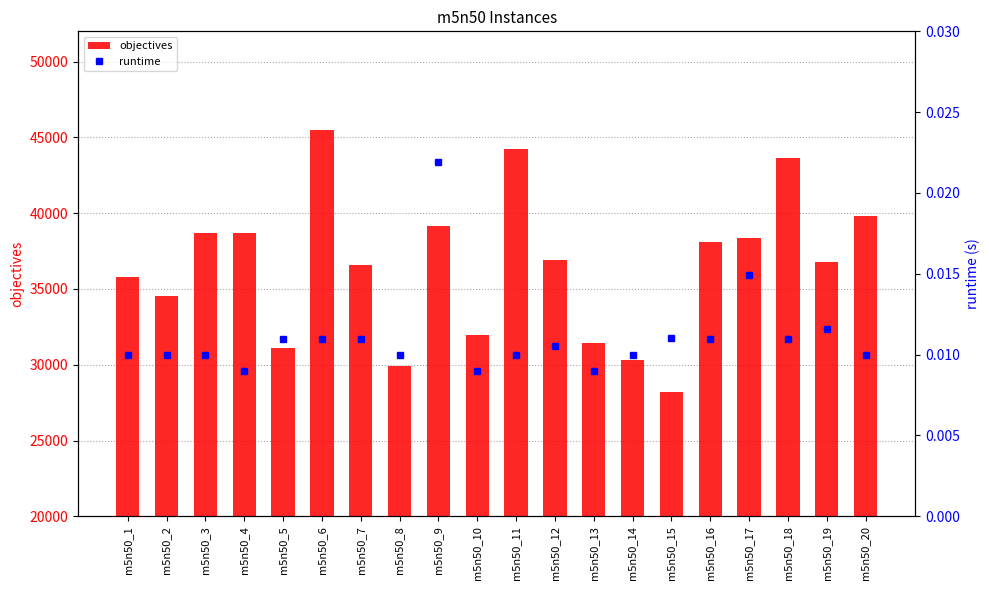

Reading left to right, extract all data points from this chart.

objectives: m5n50_1=35796.0	m5n50_2=34512.0	m5n50_3=38717.0	m5n50_4=38695.0	m5n50_5=31091.0	m5n50_6=45467.0	m5n50_7=36560.0	m5n50_8=29941.0	m5n50_9=39182.0	m5n50_10=31961.0	m5n50_11=44223.0	m5n50_12=36890.0	m5n50_13=31408.0	m5n50_14=30342.0	m5n50_15=28195.0	m5n50_16=38110.0	m5n50_17=38383.0	m5n50_18=43619.0	m5n50_19=36808.0	m5n50_20=39789.0
runtime: m5n50_1=0.0	m5n50_2=0.0	m5n50_3=0.0	m5n50_4=0.0	m5n50_5=0.0	m5n50_6=0.0	m5n50_7=0.0	m5n50_8=0.0	m5n50_9=0.0	m5n50_10=0.0	m5n50_11=0.0	m5n50_12=0.0	m5n50_13=0.0	m5n50_14=0.0	m5n50_15=0.0	m5n50_16=0.0	m5n50_17=0.0	m5n50_18=0.0	m5n50_19=0.0	m5n50_20=0.0